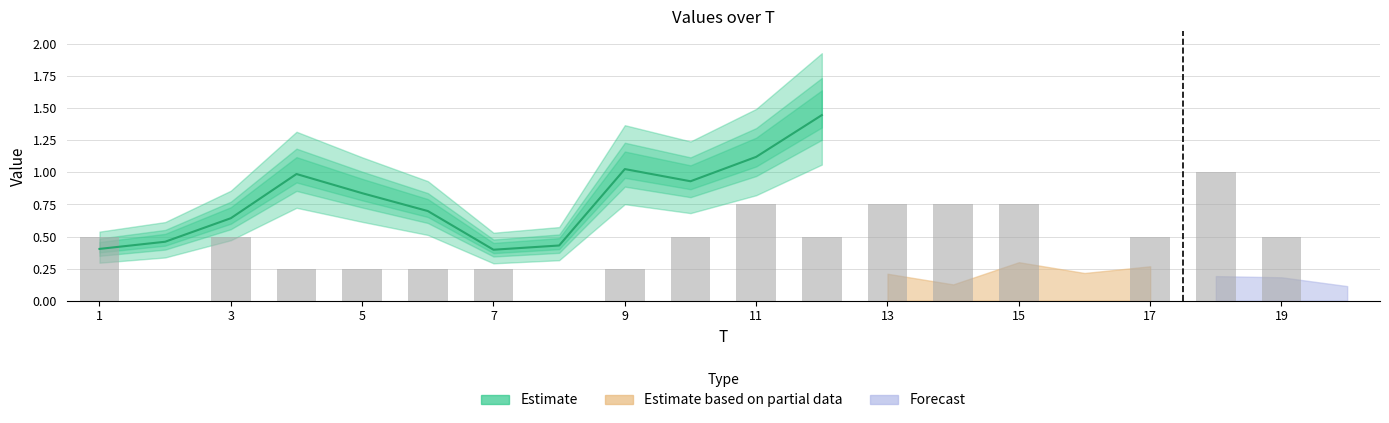

Reading right to left, list all the values displayed in this chart.

0.0	0.5	1.0	0.5	0.0	0.8	0.8	0.8	0.5	0.8	0.5	0.2	0.0	0.2	0.2	0.2	0.2	0.5	0.0	0.5